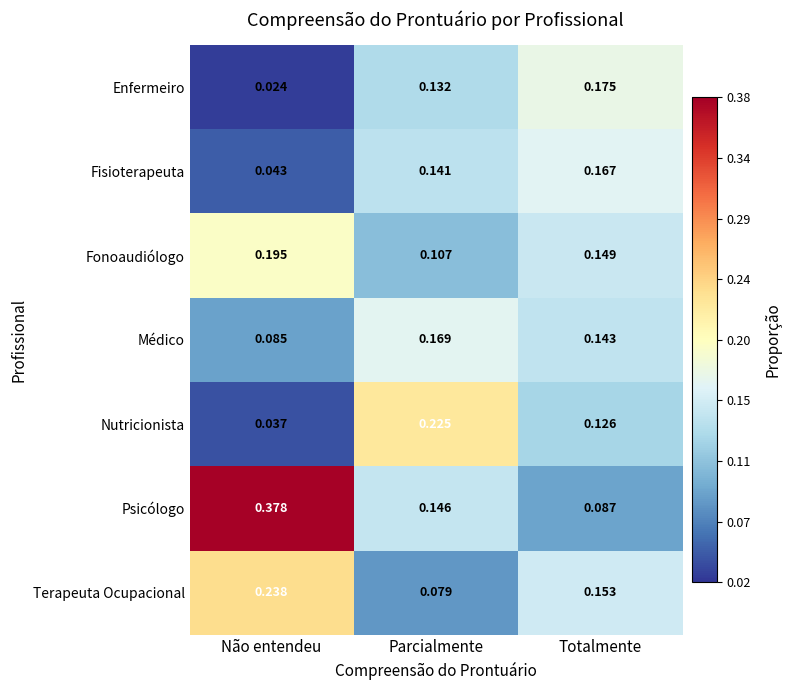

At which label does Nutricionista reach its minimum?

Não entendeu